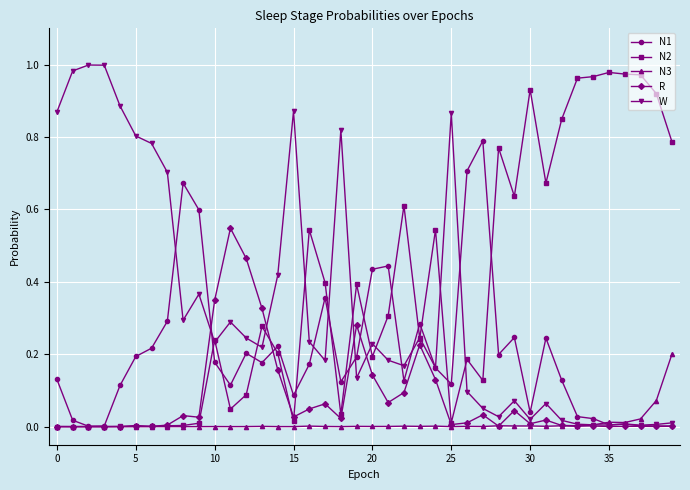

Which series has the largest total across all categories?

N2